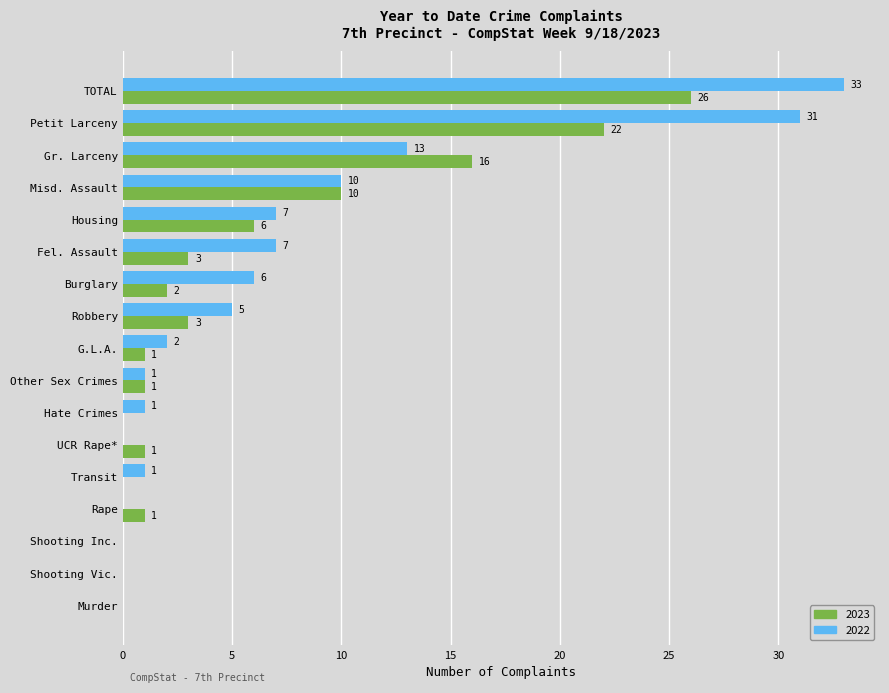

What is the total value across all series at Housing?

13